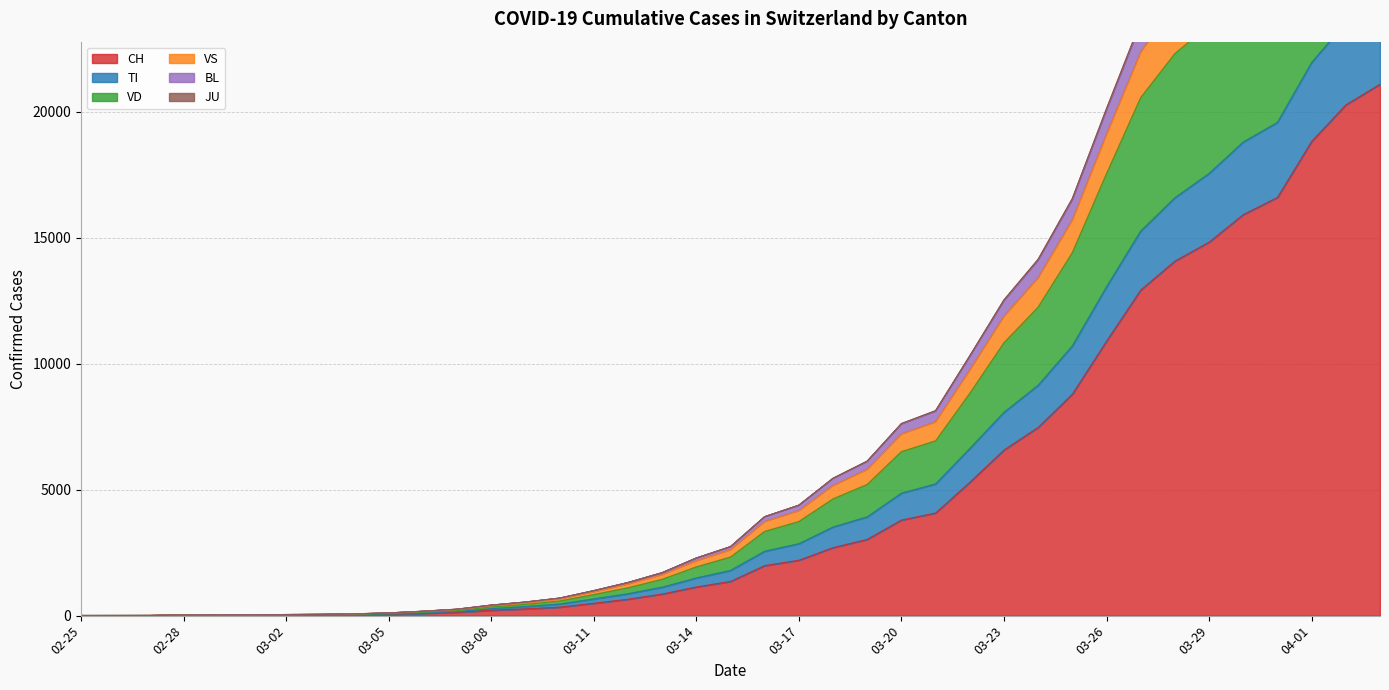

True or false: TI and BL cross at least once.

False